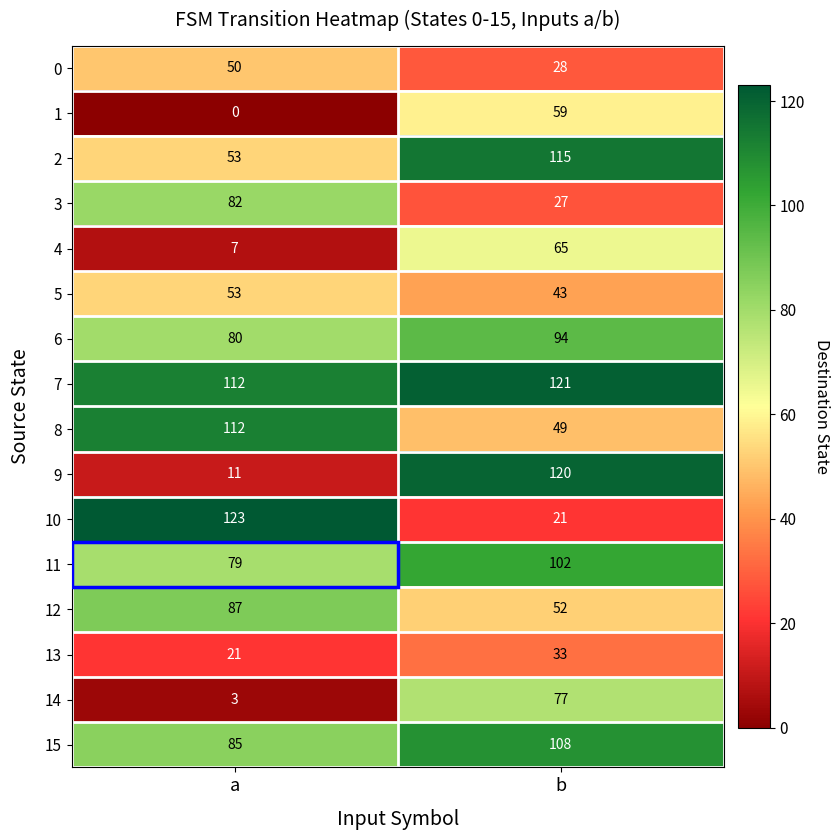

At how many categories does at least one series exceed 12?

2